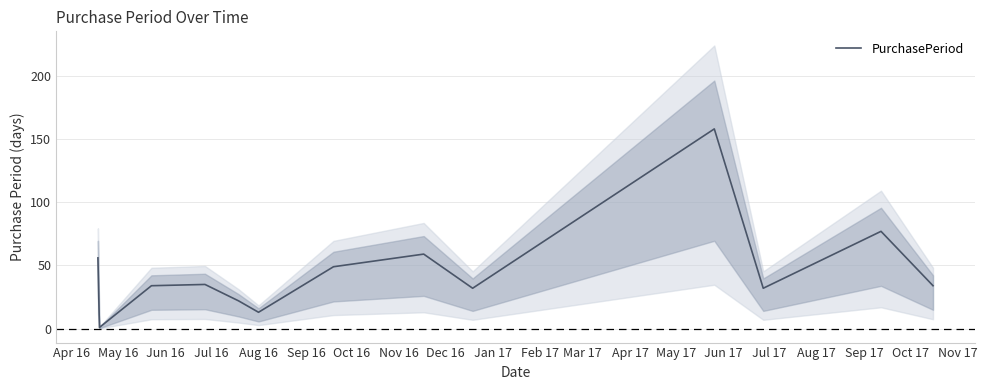

Count the number of values greater than 34.

6